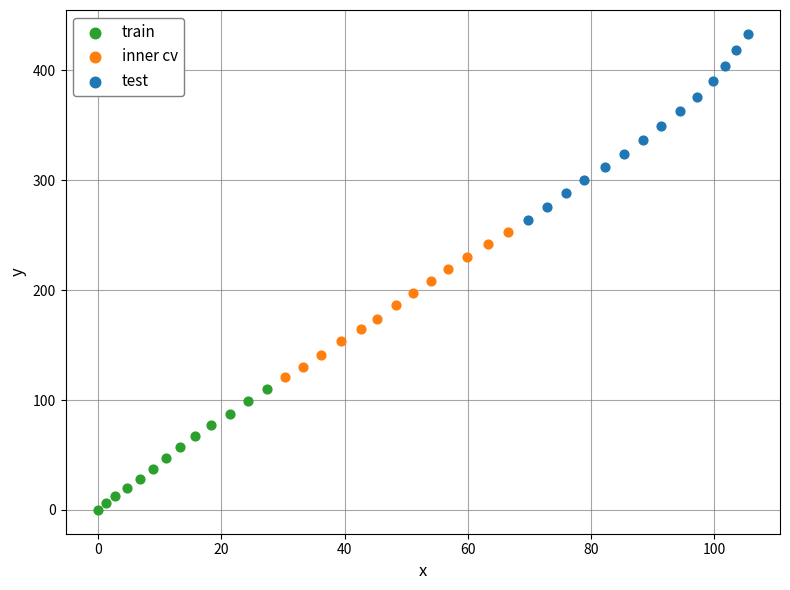

Which series has the widest spread of Y values?

test